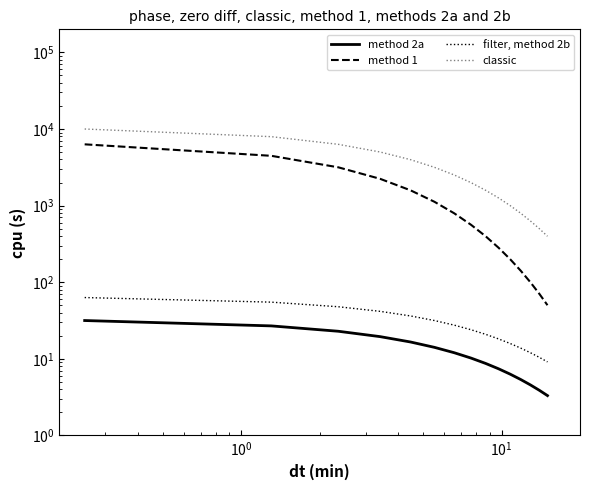

How many lines are shown in the chart?

4